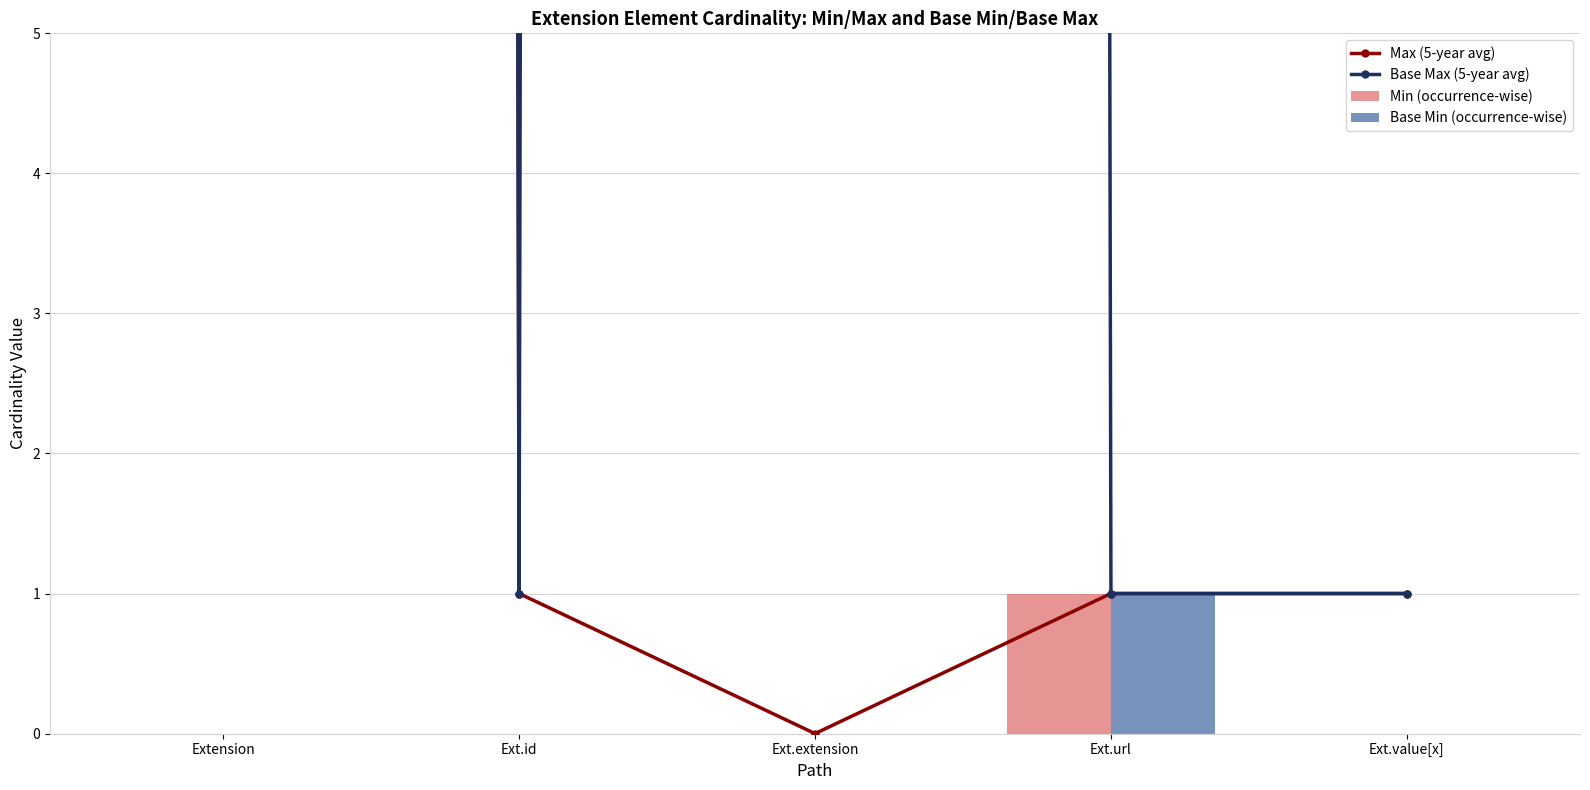

Is the value of Max (5-year avg) at Ext.extension greater than the value of Min (occurrence-wise) at Ext.url?

No